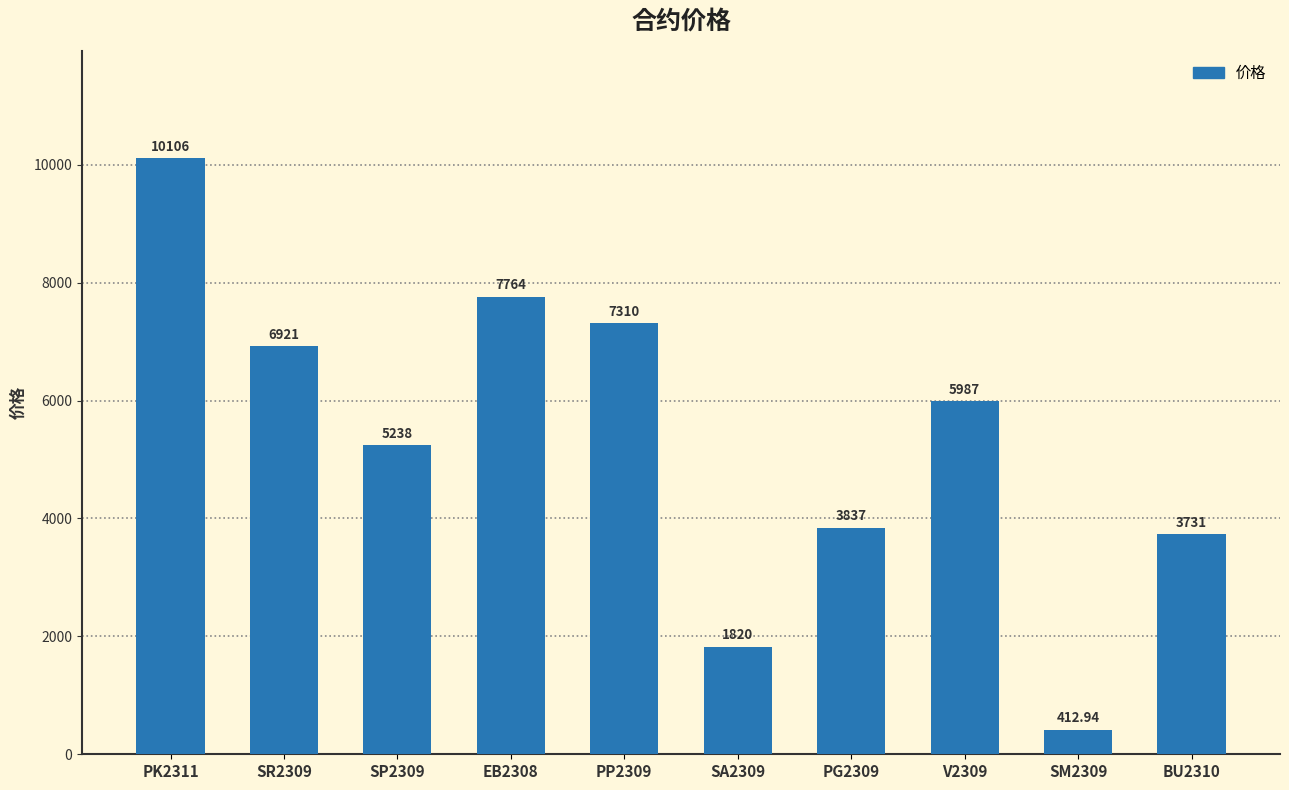

Are the bars grouped side by side (vs. stacked)?

No